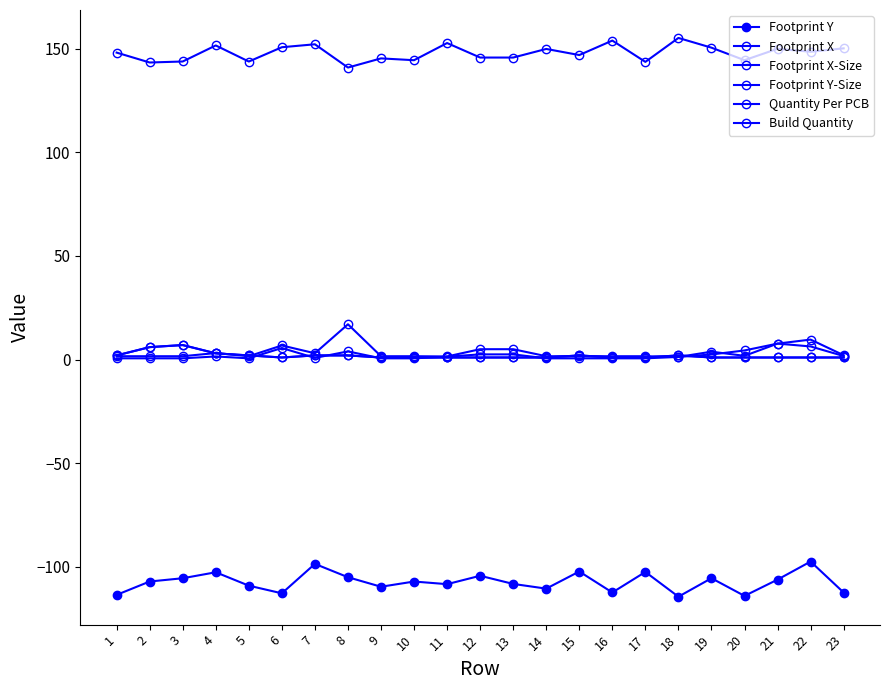

Rank the series at 20 from lowest to highest value.

Footprint Y, Quantity Per PCB, Build Quantity, Footprint Y-Size, Footprint X-Size, Footprint X